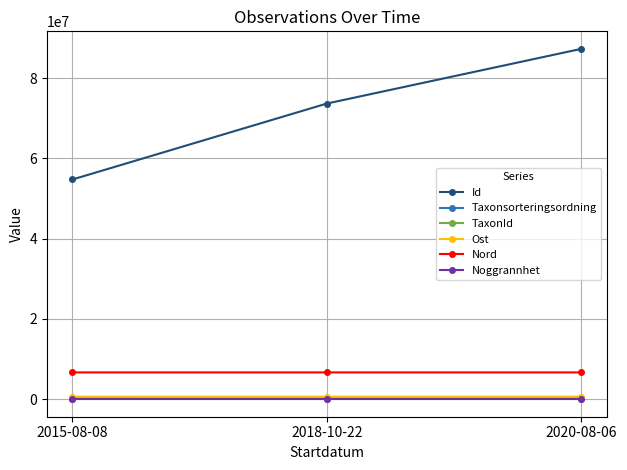

Which series has the widest spread of values?

Id